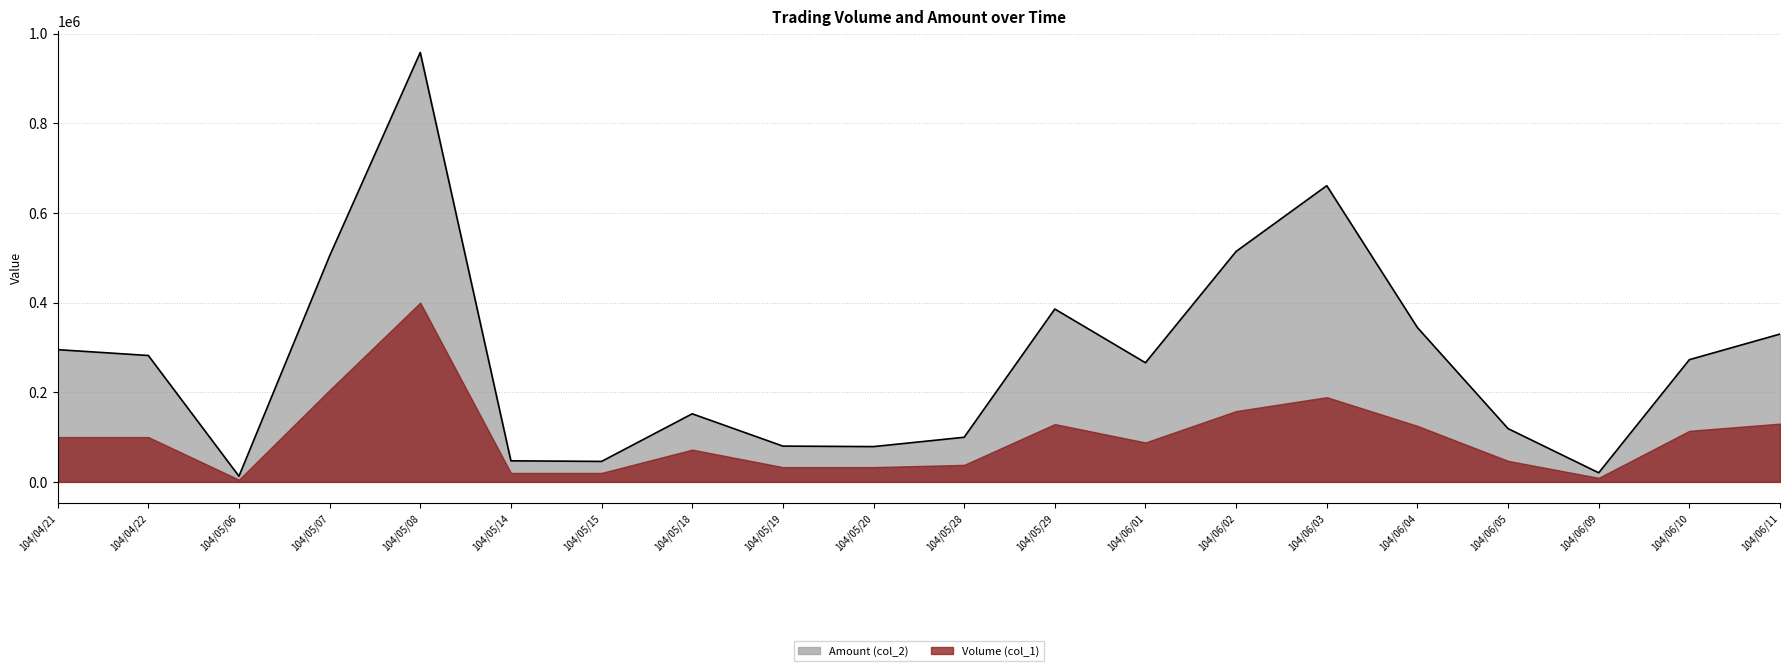

List the labels in order of value, largest first.

104/05/08, 104/06/03, 104/06/02, 104/05/07, 104/05/29, 104/06/04, 104/06/11, 104/04/21, 104/04/22, 104/06/10, 104/06/01, 104/05/18, 104/06/05, 104/05/28, 104/05/19, 104/05/20, 104/05/14, 104/05/15, 104/06/09, 104/05/06